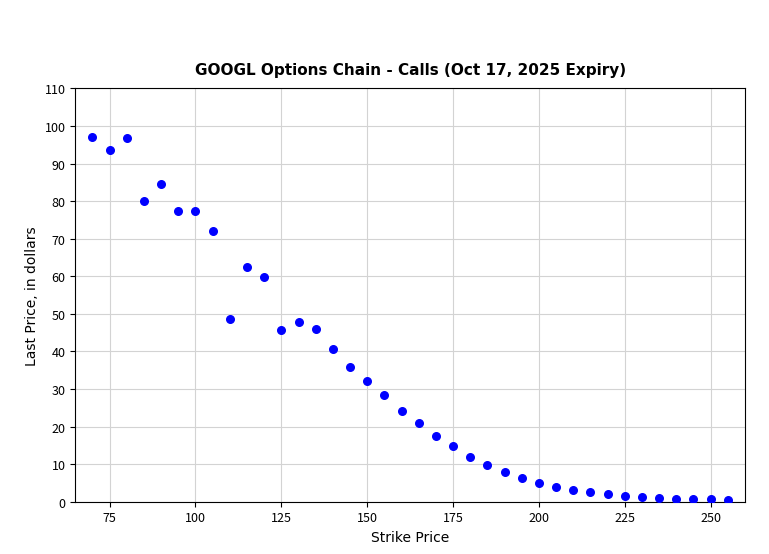

What is the range of X values (max minus min)?

185.0